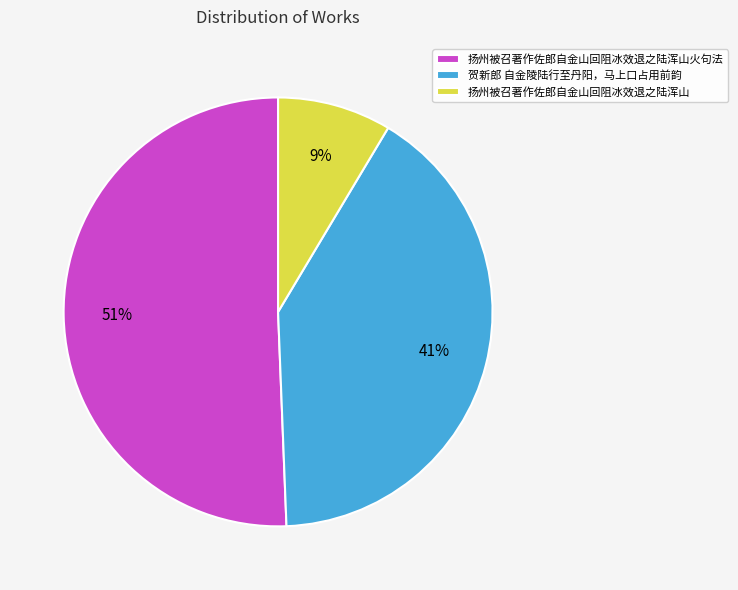

To the nearest percent, what is the average slice percentage?

33%